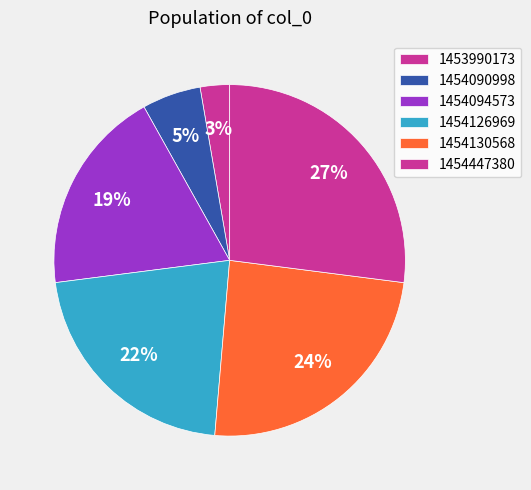

What is the total percentage of 1454447380 and 1454130568?

51.4%